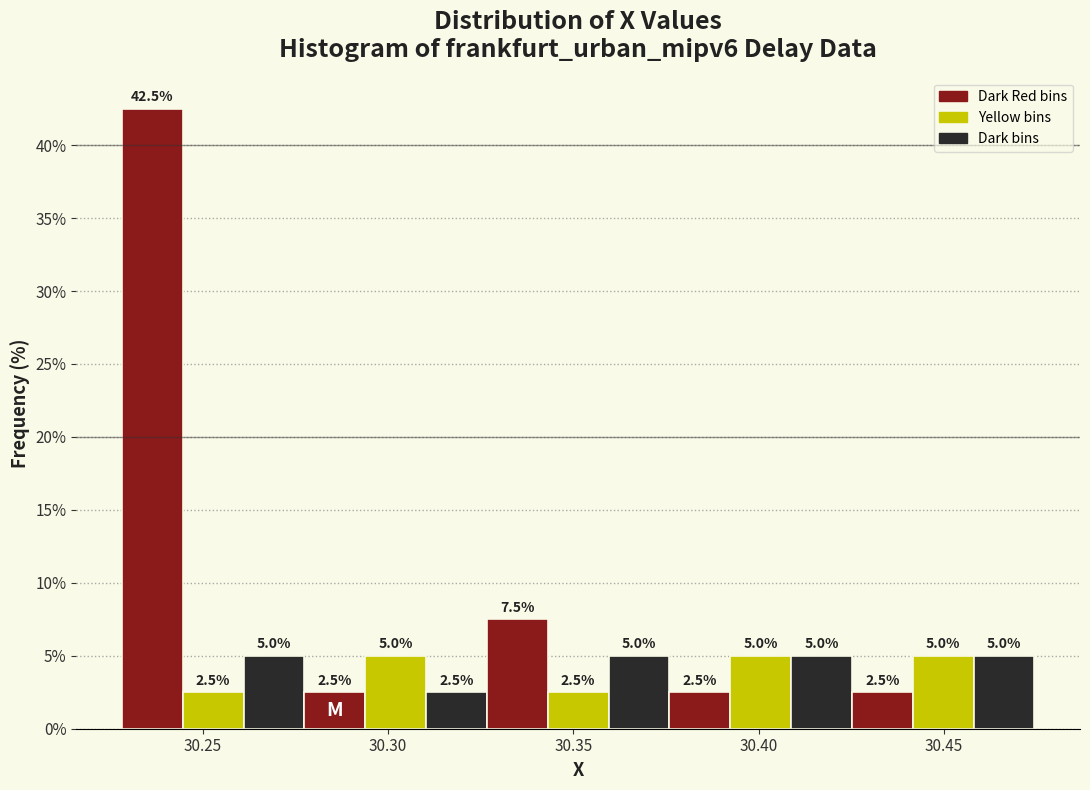

Around what value on the x-axis is the tallest bar? Give the approximate position of its centre, as read against the axis.

30.235